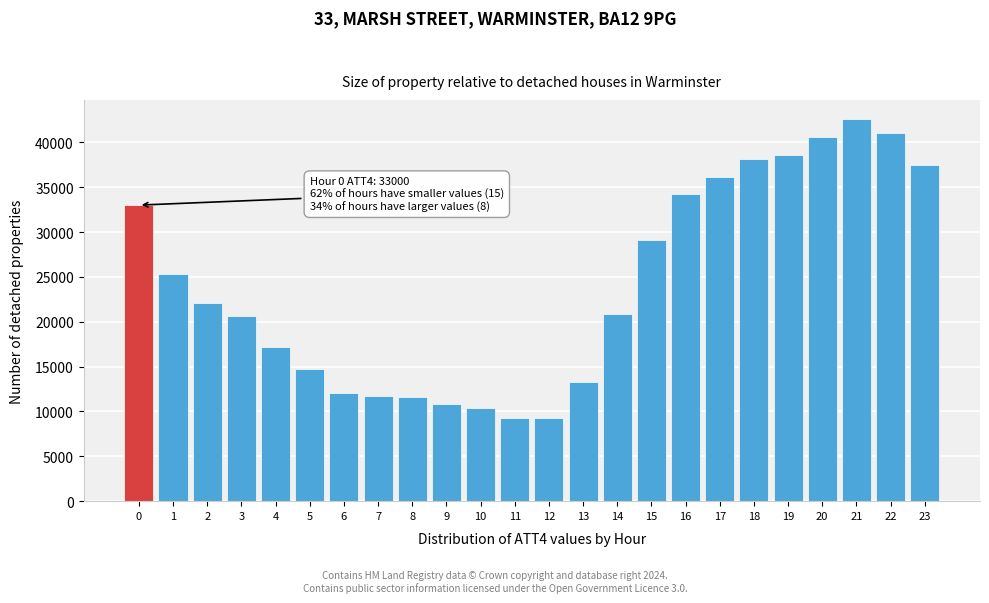

Is it true that the value at 4 is 17200?

True